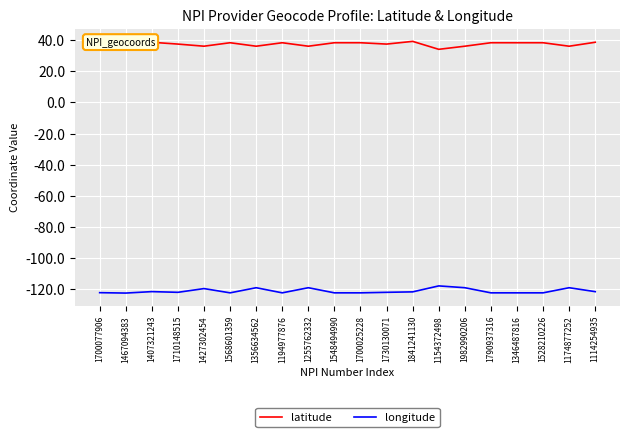

What is the difference between the highest and lowest values at 1982990206?

155.0